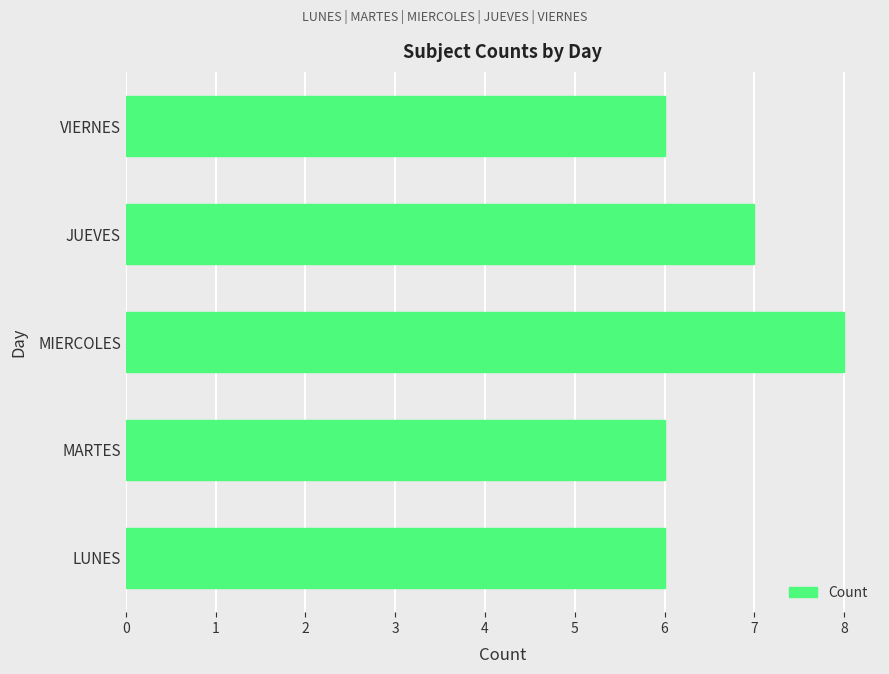

What is the sum of the values at VIERNES and LUNES?

12